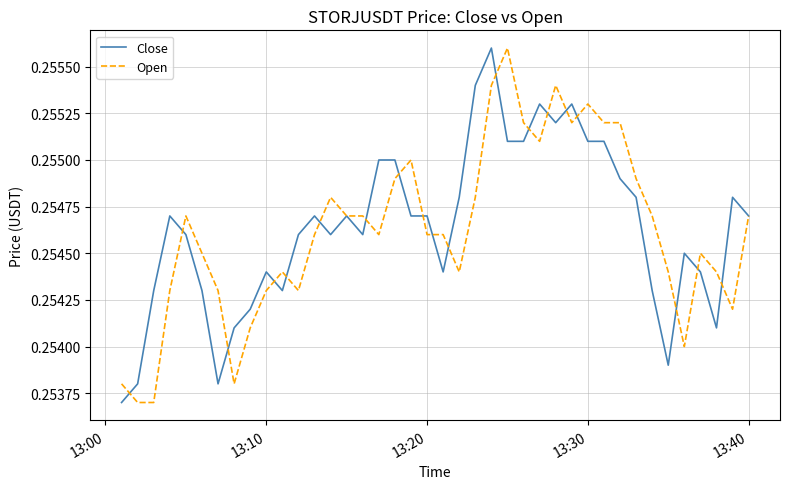

How many lines are shown in the chart?

2